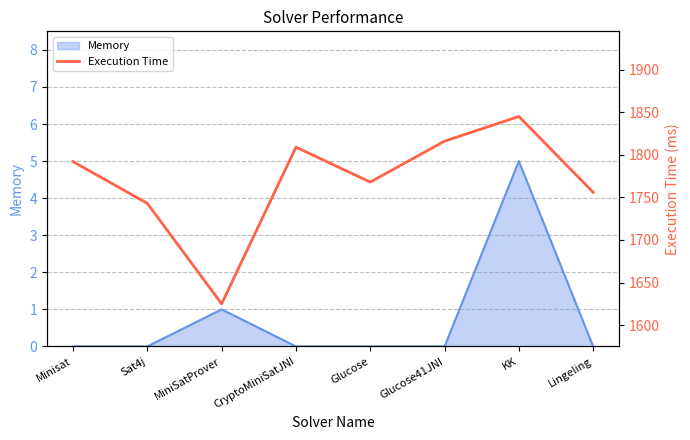

What is the difference between the maximum and minimum values?

220